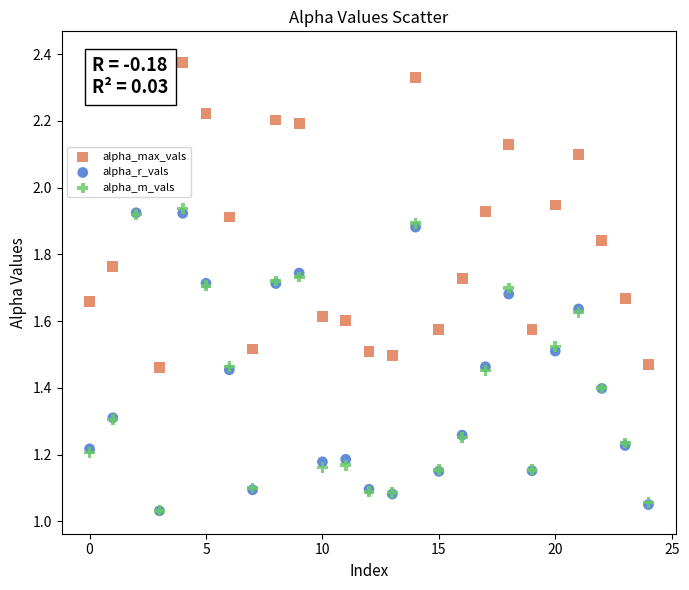

What are all the series names shown in the legend?

alpha_max_vals, alpha_r_vals, alpha_m_vals